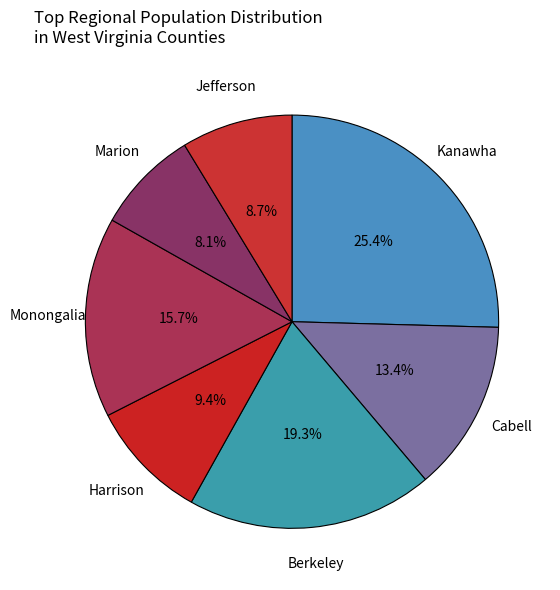

Rank the categories by value from highest to lowest.

Kanawha, Berkeley, Monongalia, Cabell, Harrison, Jefferson, Marion